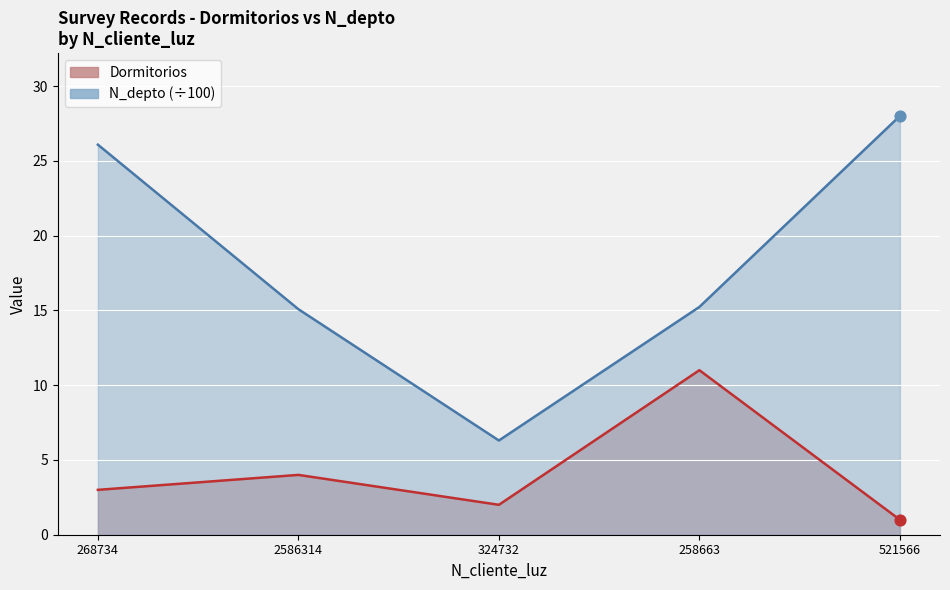

What is the total value across all series at 324732?

8.3